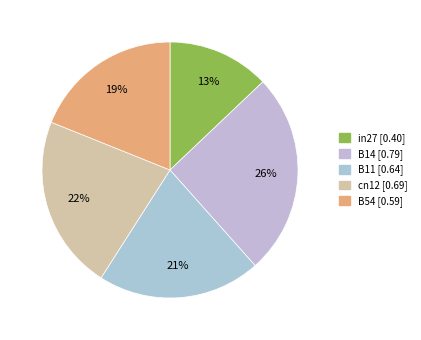

Combined, what portion of the pie is B54 and B14?

44.4%